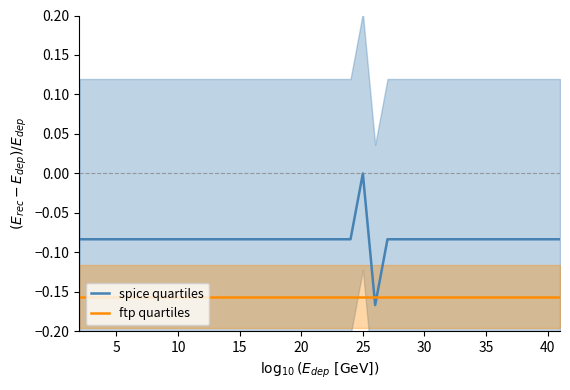

Which series has the largest range (max minus min)?

spice quartiles